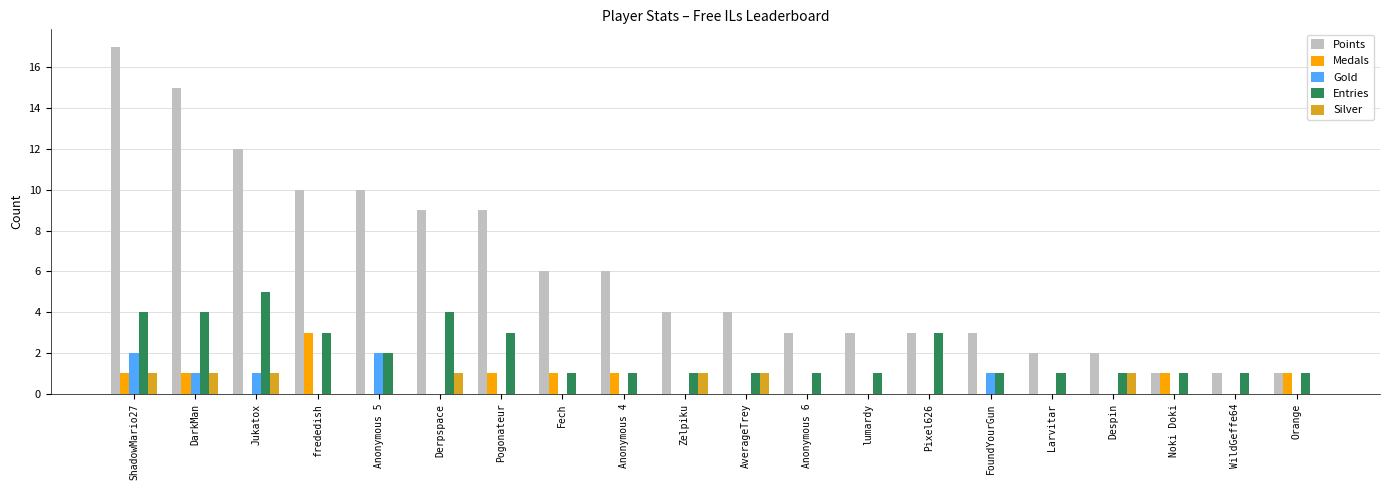

Reading left to right, extract all data points from this chart.

Points: ShadowMario27=17	DarkMan=15	Jukatox=12	frededish=10	Anonymous 5=10	Derpspace=9	Pogonateur=9	Fech=6	Anonymous 4=6	Zelpiku=4	AverageTrey=4	Anonymous 6=3	lumardy=3	Pixel626=3	FoundYourGun=3	Larvitar=2	Despin=2	Noki Doki=1	WildGeffe64=1	Orange=1
Medals: ShadowMario27=1	DarkMan=1	Jukatox=0	frededish=3	Anonymous 5=0	Derpspace=0	Pogonateur=1	Fech=1	Anonymous 4=1	Zelpiku=0	AverageTrey=0	Anonymous 6=0	lumardy=0	Pixel626=0	FoundYourGun=0	Larvitar=0	Despin=0	Noki Doki=1	WildGeffe64=0	Orange=1
Gold: ShadowMario27=2	DarkMan=1	Jukatox=1	frededish=0	Anonymous 5=2	Derpspace=0	Pogonateur=0	Fech=0	Anonymous 4=0	Zelpiku=0	AverageTrey=0	Anonymous 6=0	lumardy=0	Pixel626=0	FoundYourGun=1	Larvitar=0	Despin=0	Noki Doki=0	WildGeffe64=0	Orange=0
Entries: ShadowMario27=4	DarkMan=4	Jukatox=5	frededish=3	Anonymous 5=2	Derpspace=4	Pogonateur=3	Fech=1	Anonymous 4=1	Zelpiku=1	AverageTrey=1	Anonymous 6=1	lumardy=1	Pixel626=3	FoundYourGun=1	Larvitar=1	Despin=1	Noki Doki=1	WildGeffe64=1	Orange=1
Silver: ShadowMario27=1	DarkMan=1	Jukatox=1	frededish=0	Anonymous 5=0	Derpspace=1	Pogonateur=0	Fech=0	Anonymous 4=0	Zelpiku=1	AverageTrey=1	Anonymous 6=0	lumardy=0	Pixel626=0	FoundYourGun=0	Larvitar=0	Despin=1	Noki Doki=0	WildGeffe64=0	Orange=0